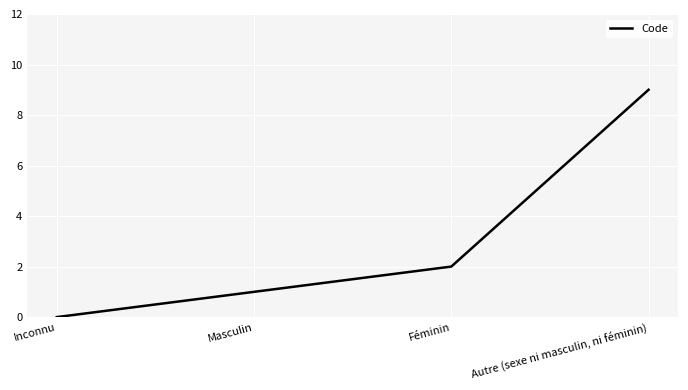

True or false: the data shows 2 at Masculin.

False